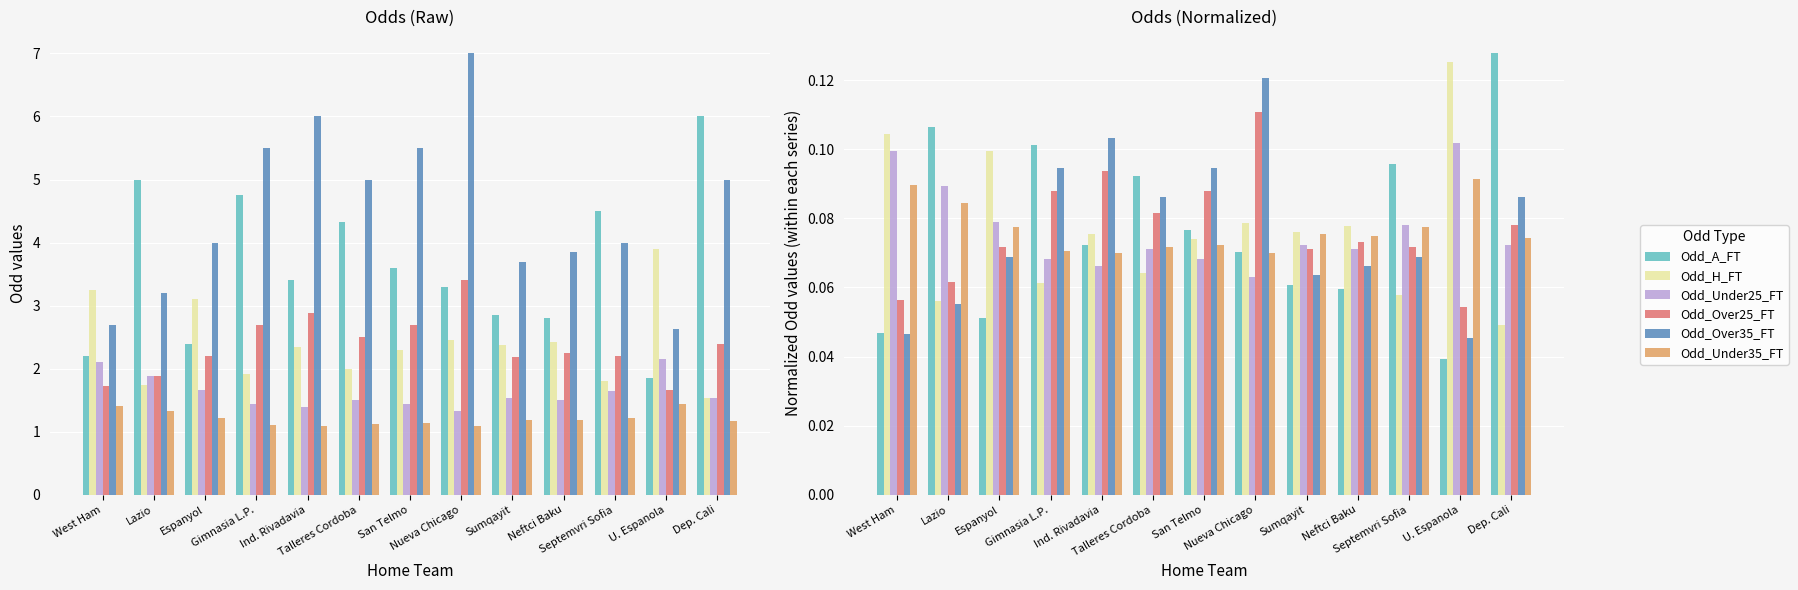

How many bars are there in each group?

6